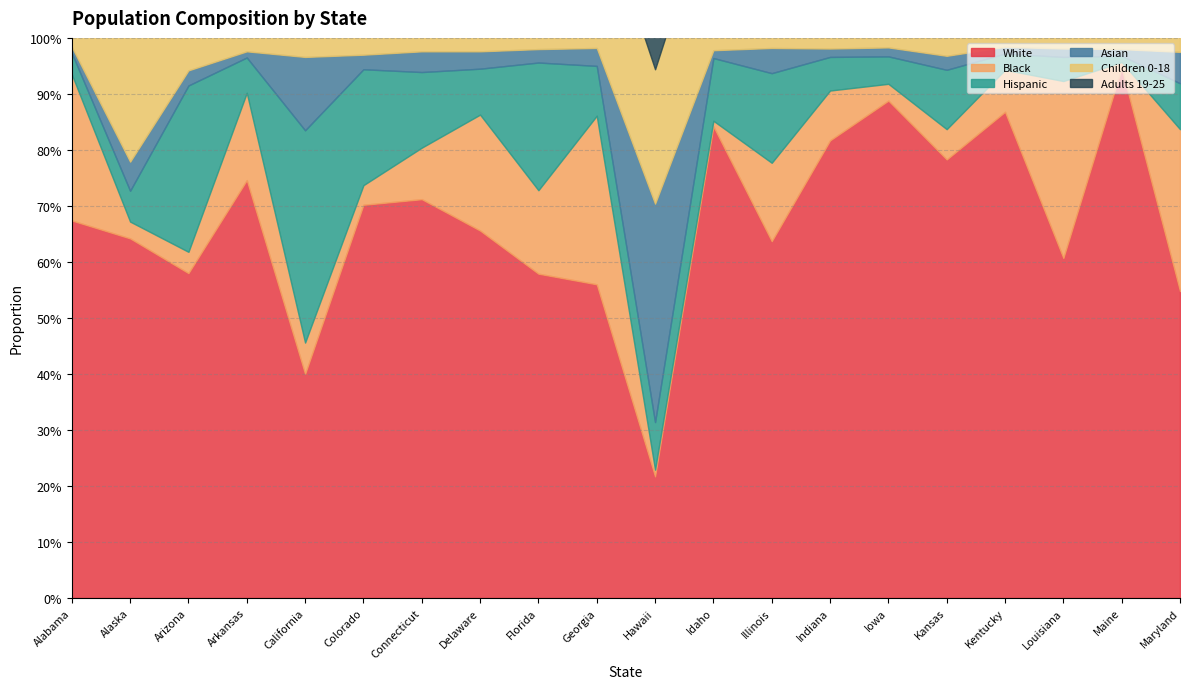

How many times do Black and Asian cross each other?

8